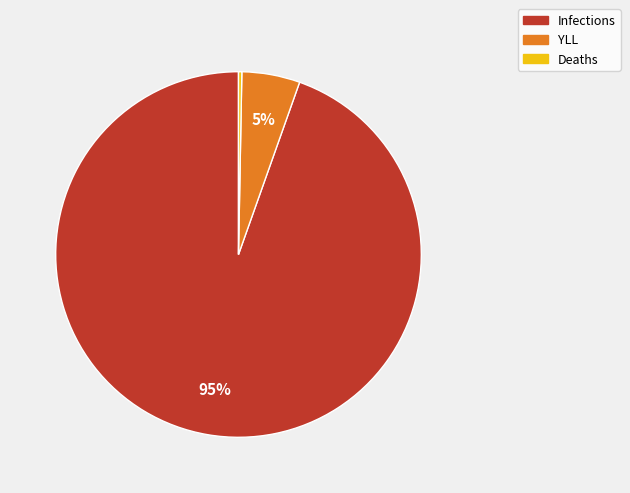

Does Deaths account for over 50% of the chart?

No